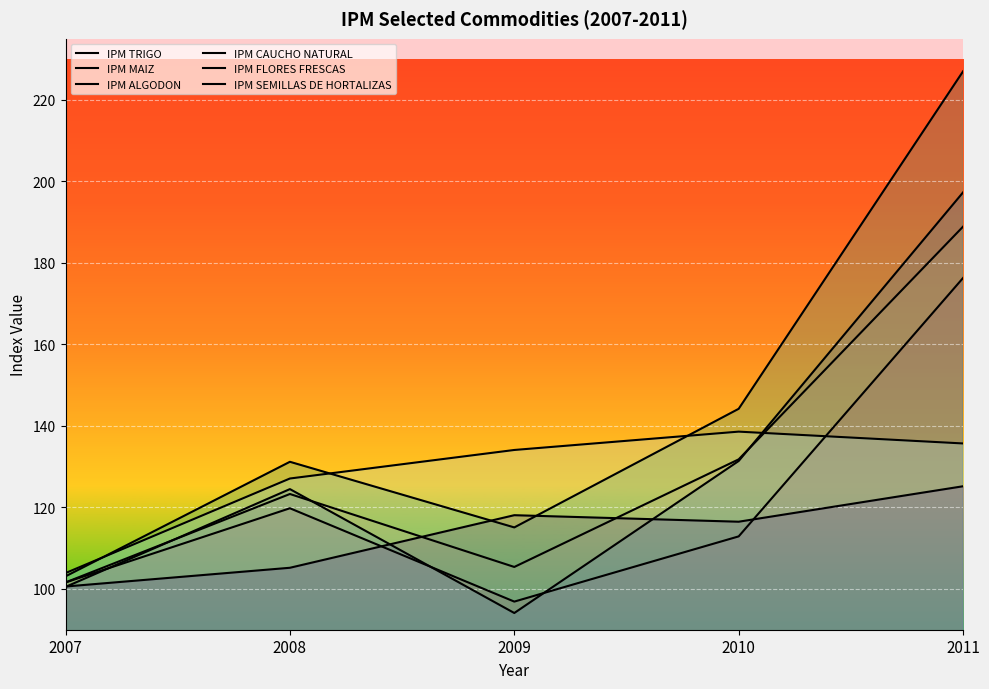

True or false: IPM MAIZ has more than 1 points higher than both neighbors.

False